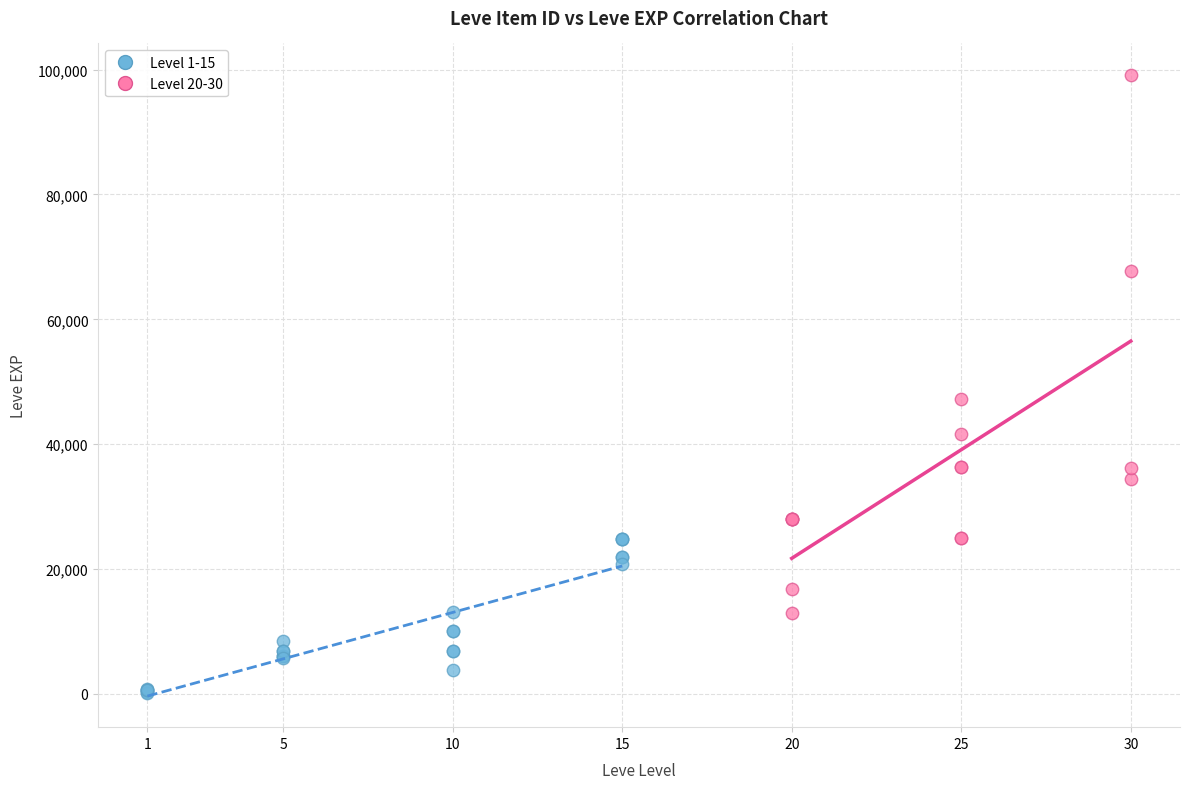

Which series contains the lowest Y value?

Level 1-15